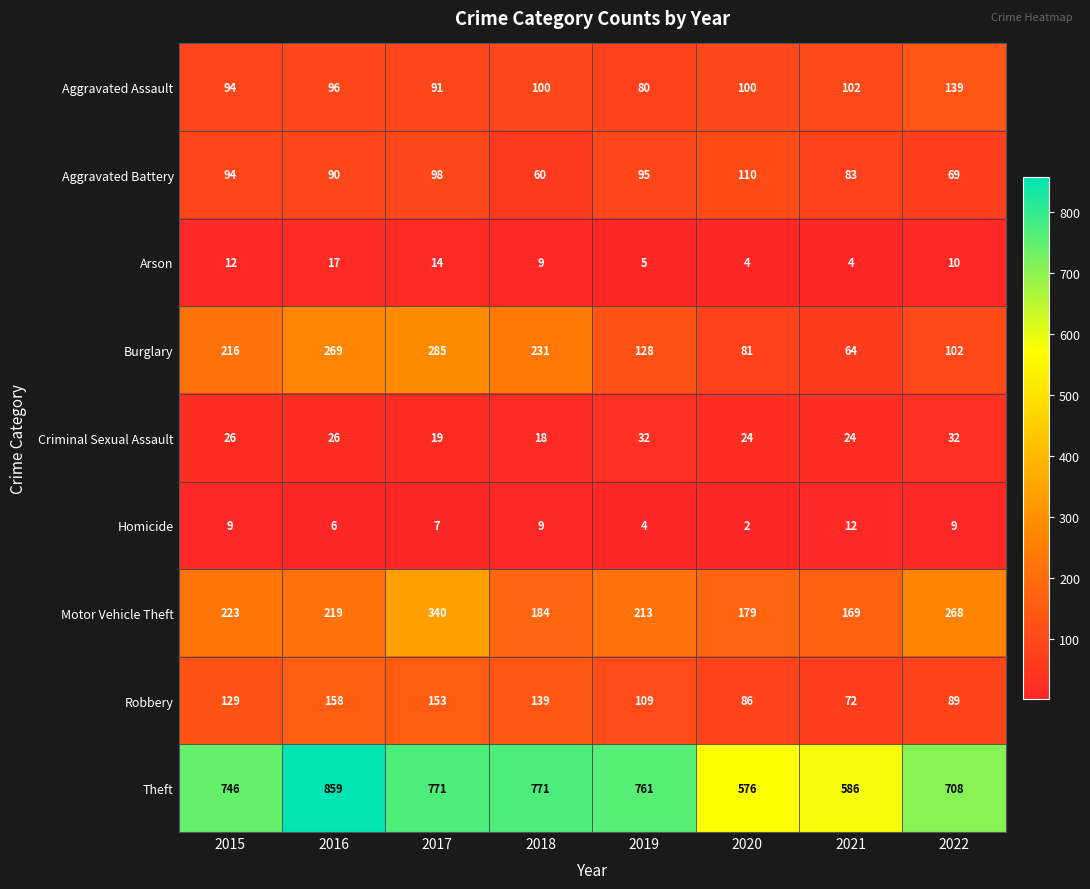

What is the greatest value displayed?

859